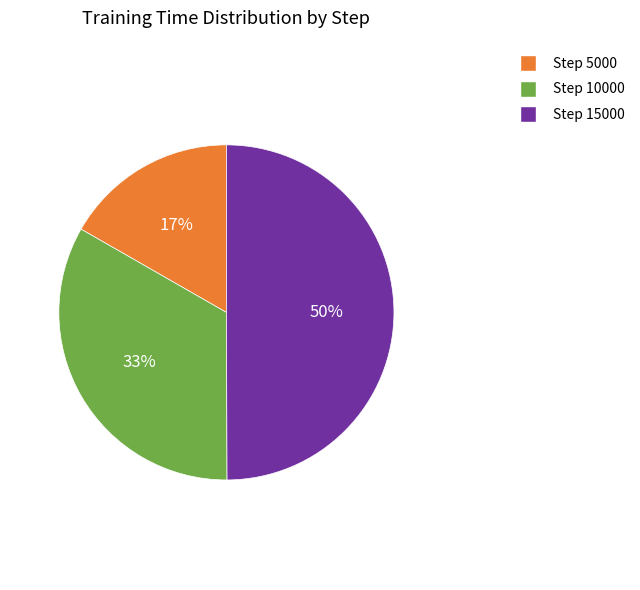

Rank the categories by value from lowest to highest.

Step 5000, Step 10000, Step 15000